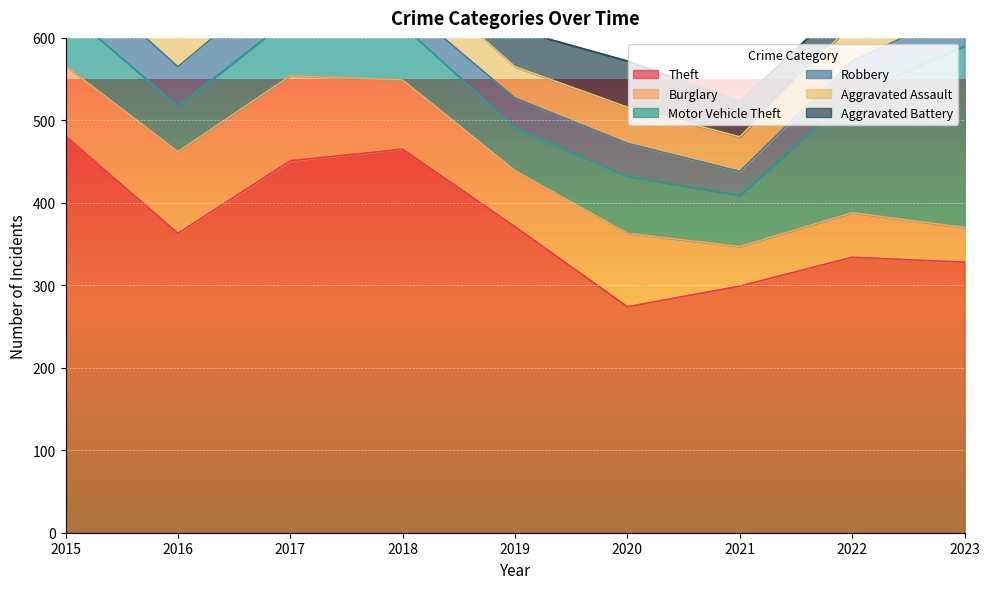

What is the total value across all series at 2020?

572